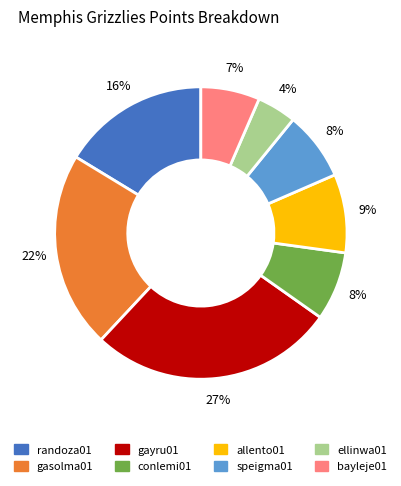

What is the smallest slice in the pie chart?

ellinwa01